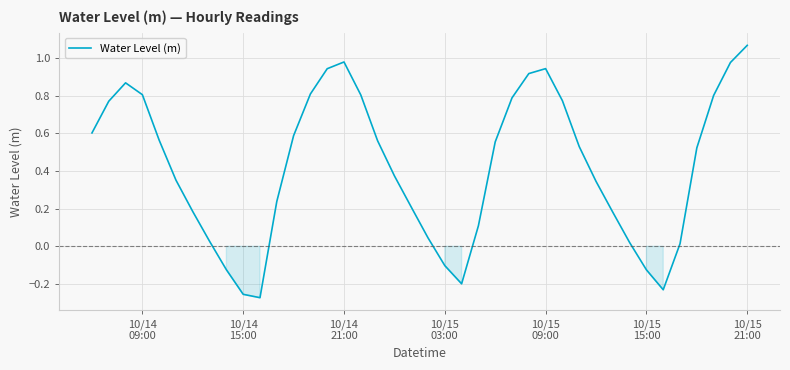

What is the difference between the maximum and minimum values?

1.3